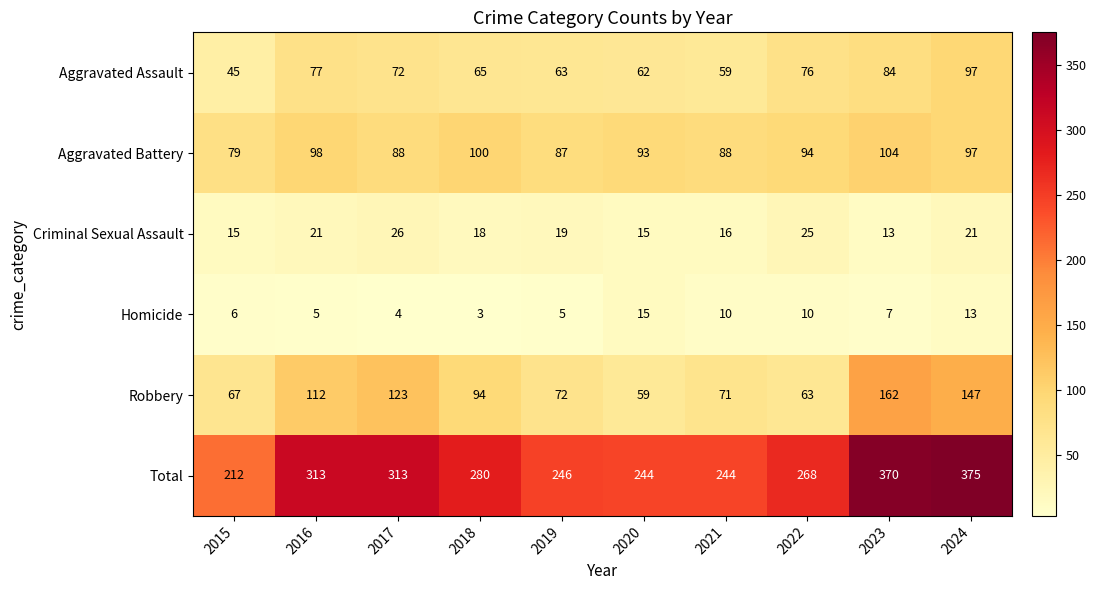

At which label is Aggravated Assault closest to 71?

2017